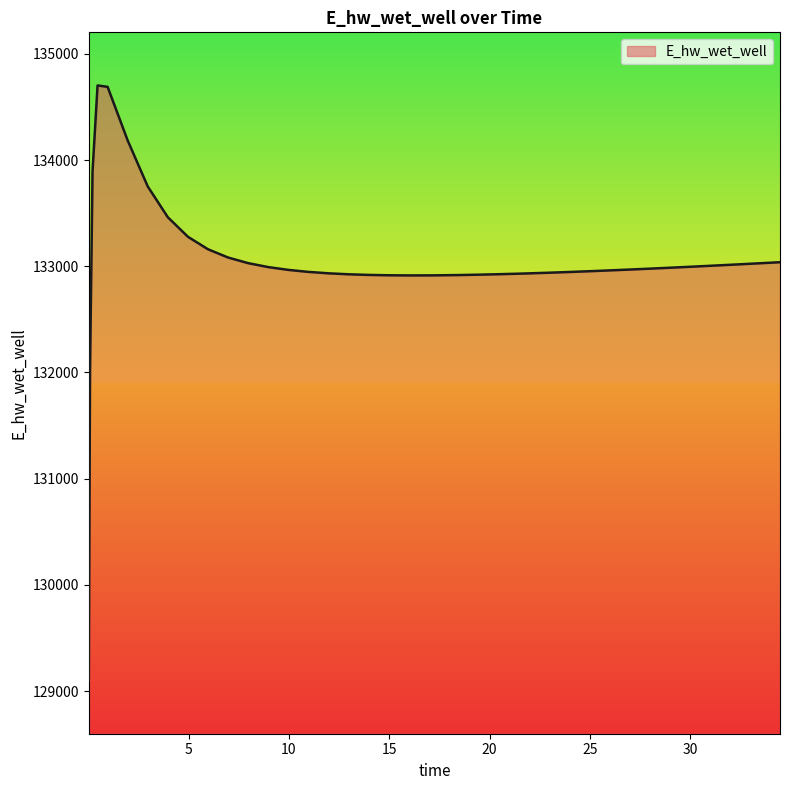

What is the smallest value displayed?

129098.0